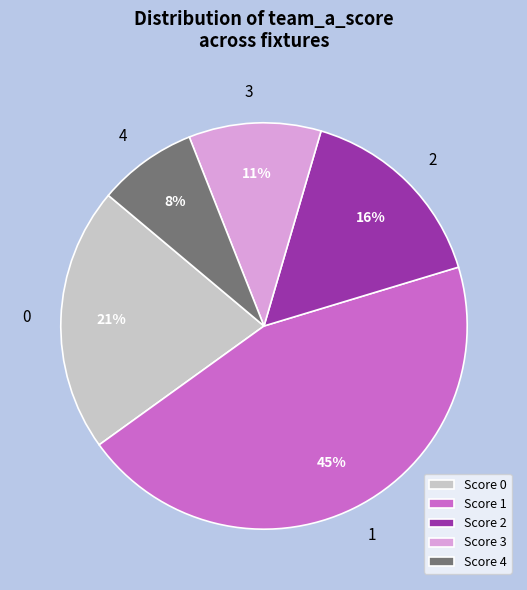

To the nearest percent, what is the average slice percentage?

20%